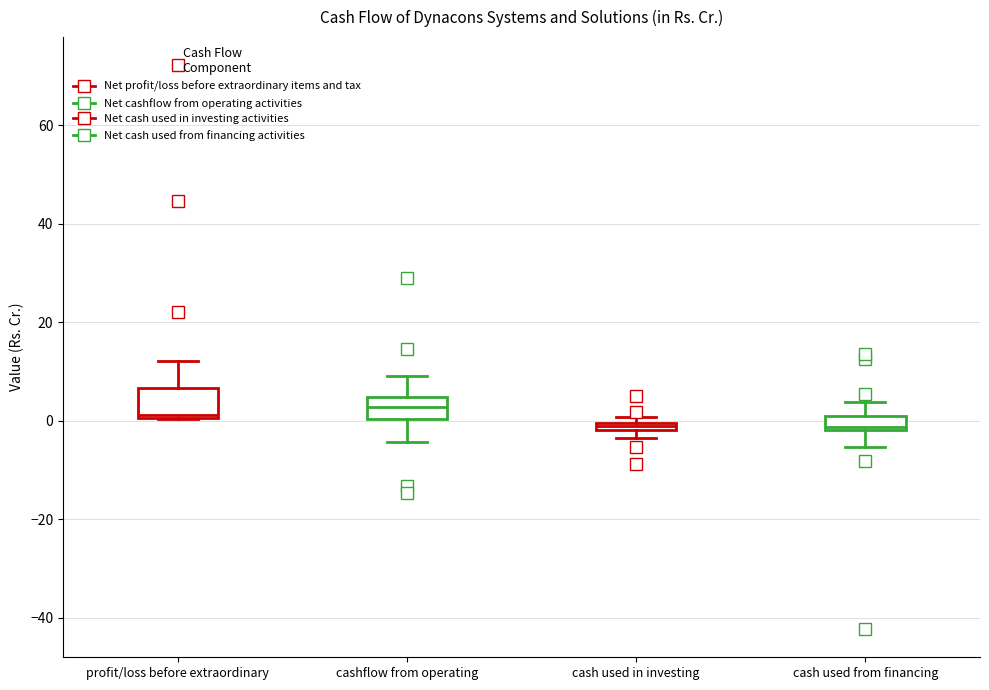

Where is the upper edge of the box for cashflow from operating on the y-axis? The values are not printed on the chart, so give them approximately, as read against the axis.

4